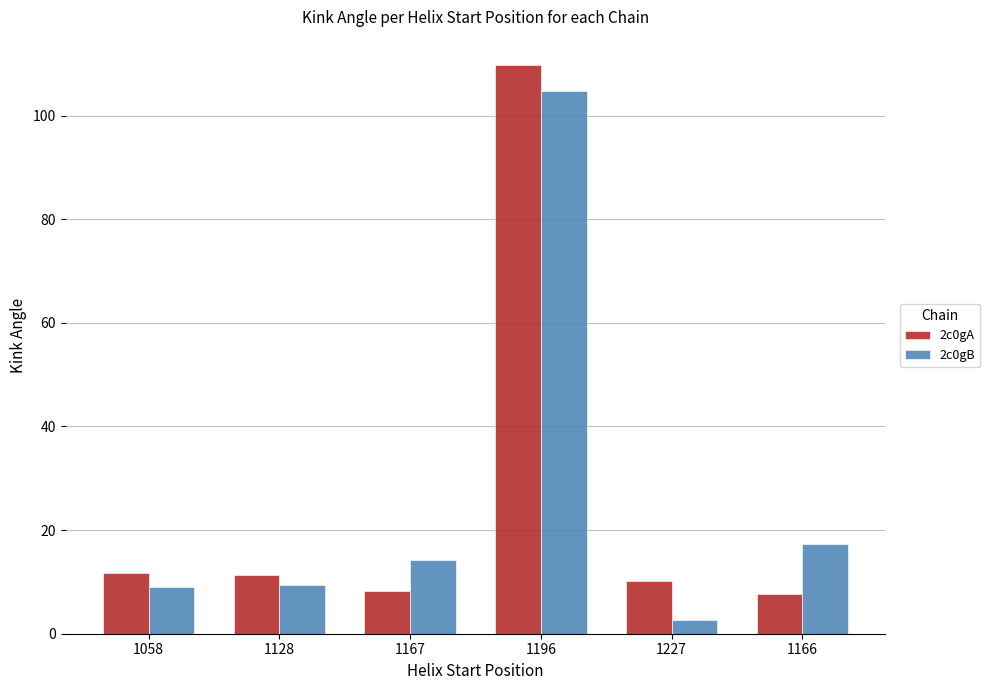

What is the difference between the maximum and second lowest values in the 2c0gA series?

101.5